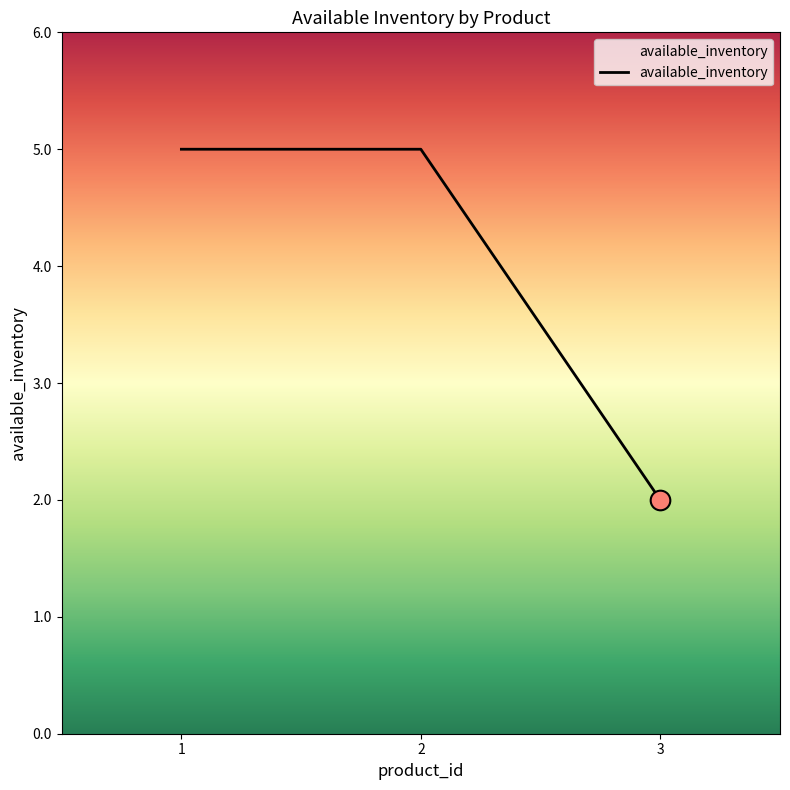

Which has a higher value, 3 or 1?

1